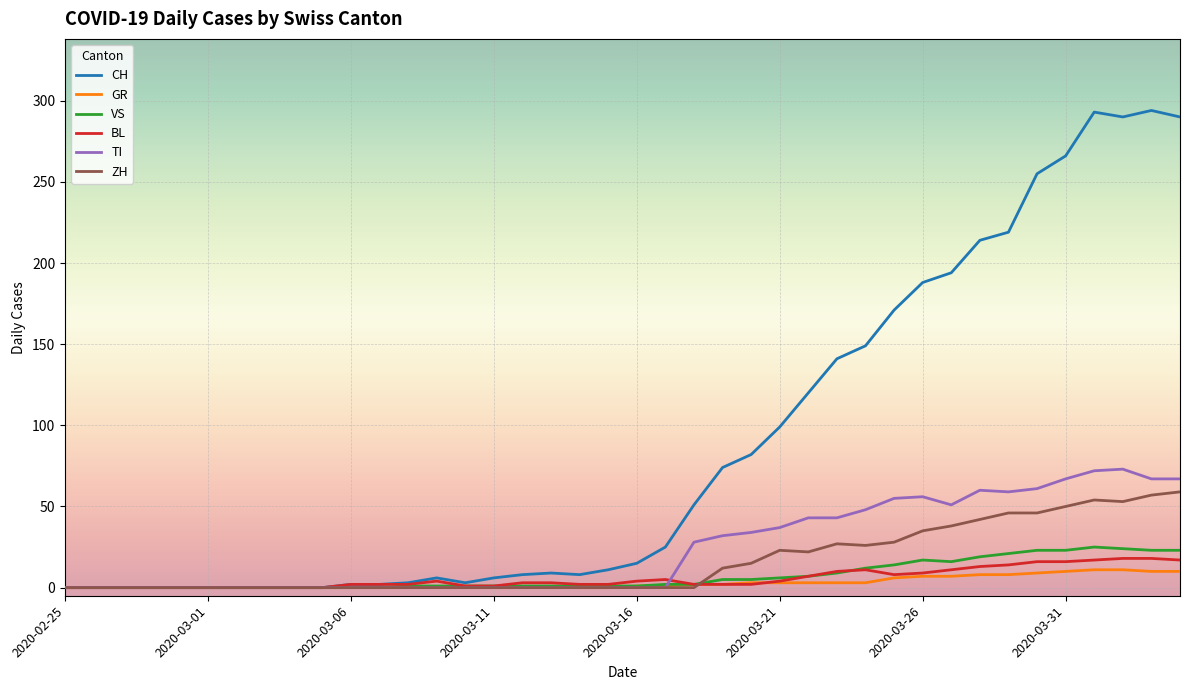

Which series has the largest range (max minus min)?

CH